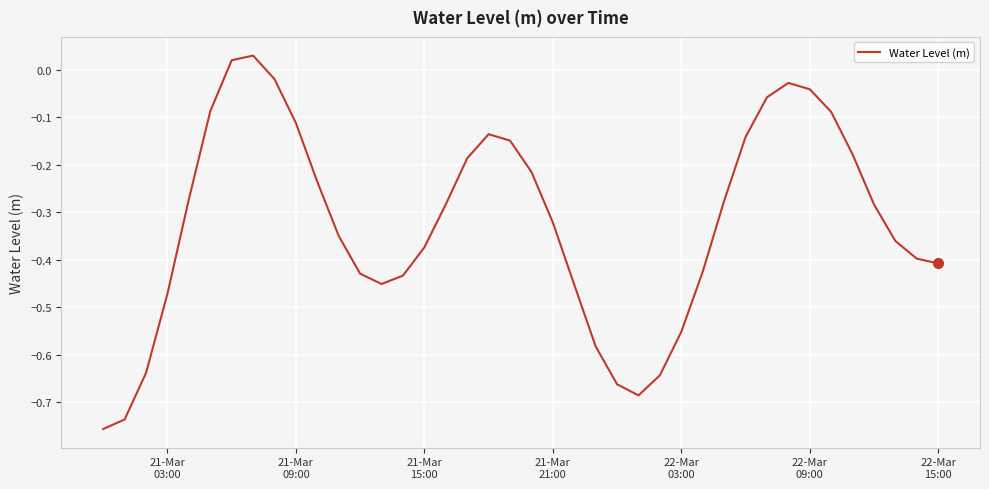

Is this an area chart (filled region under the line)?

No